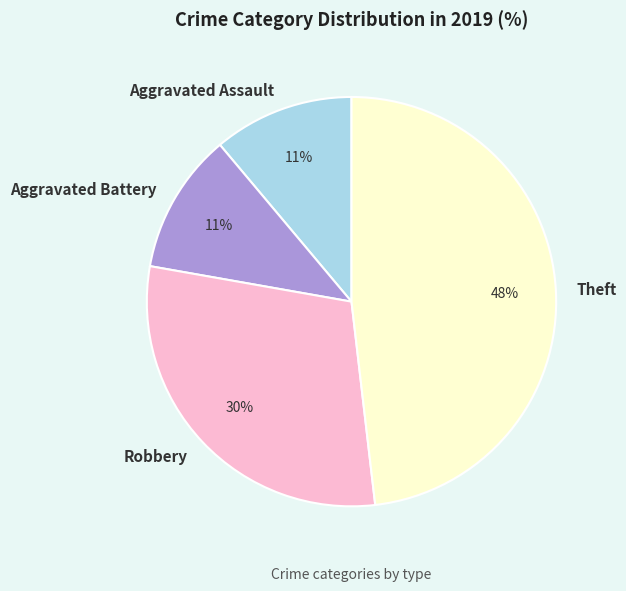

Approximately how many times larger is the value at Aggravated Battery compared to Robbery?

0.4